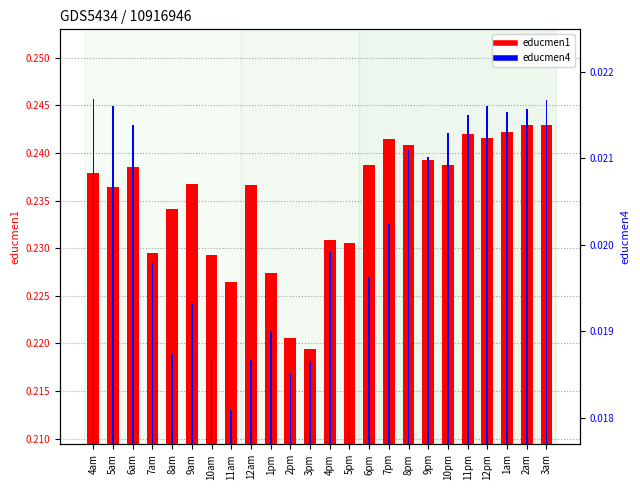

At which category is the sum across all series the highest?

3am